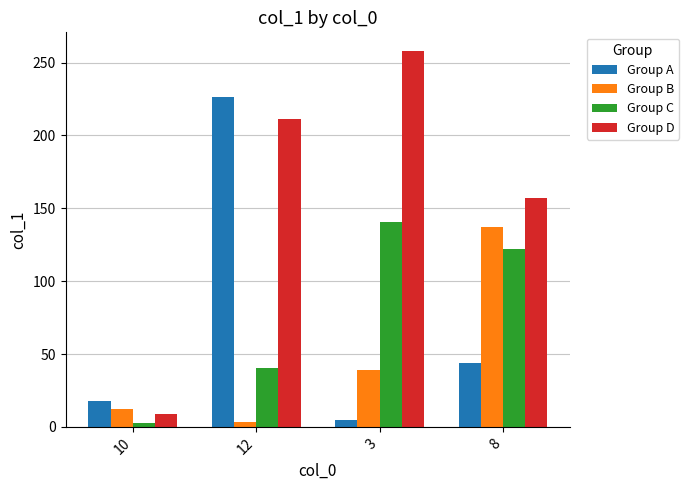

Reading right to left, transcribe all the data shown in this chart.

Group A: 8=43.6	3=5.0	12=226.3	10=18.0
Group B: 8=137.5	3=39.2	12=3.5	10=12.3
Group C: 8=122.4	3=140.7	12=40.3	10=2.5
Group D: 8=157.2	3=257.9	12=211.5	10=9.0